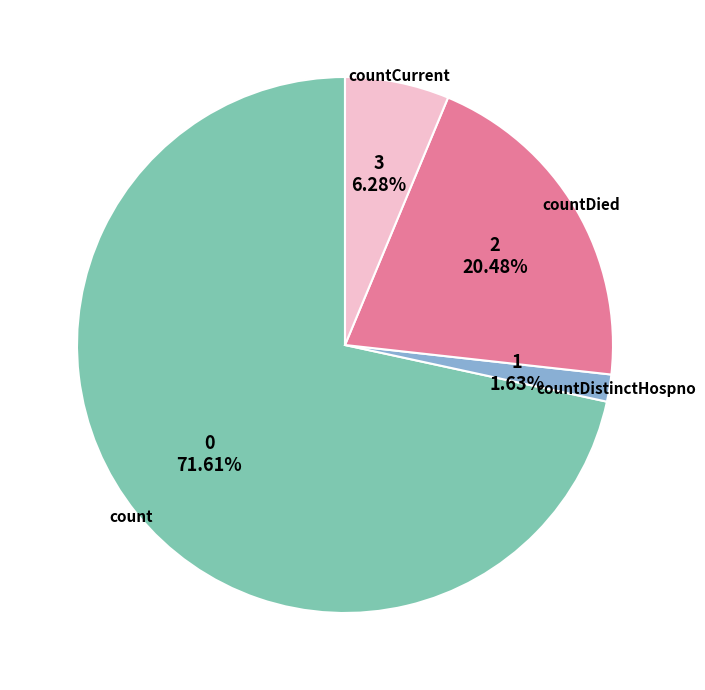

Is there any slice that represents more than half of the pie?

Yes